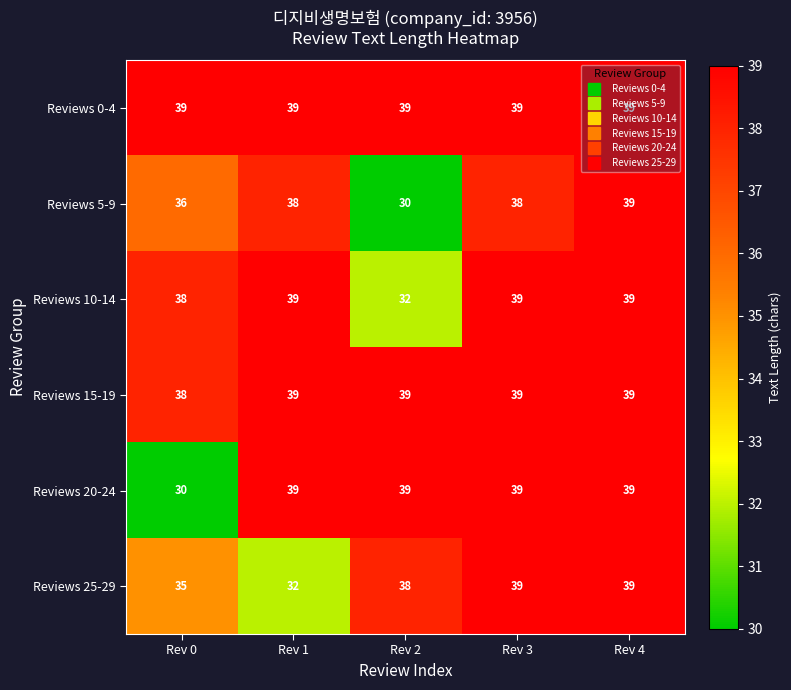

Read the Reviews 25-29 value at Rev 3.

39